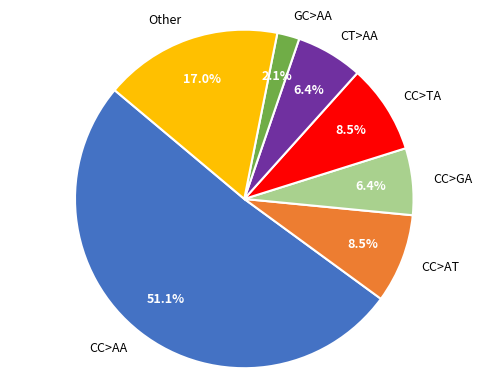

True or false: Other accounts for 23% of the total.

False